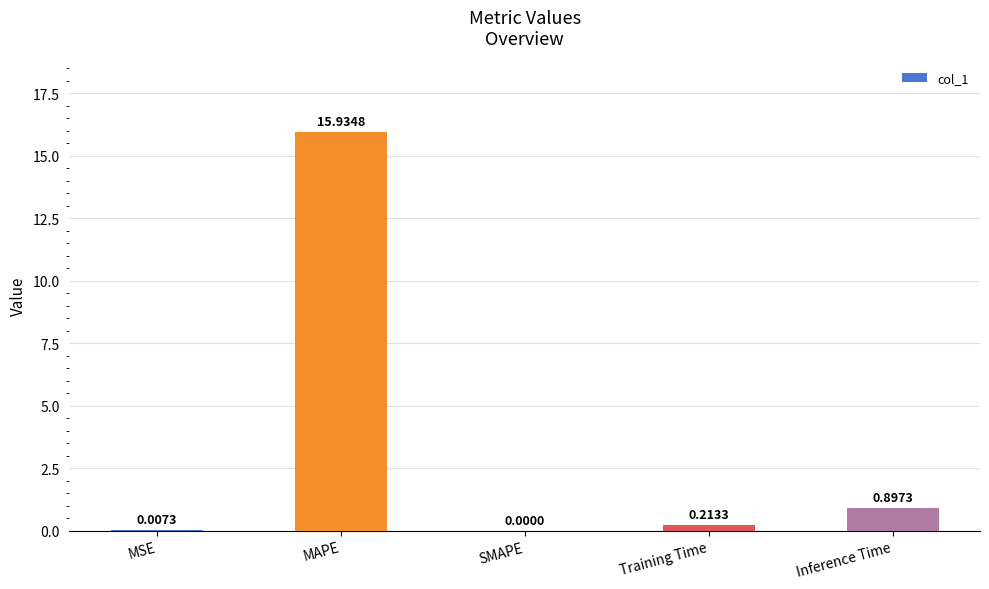

Between MAPE and SMAPE, which is larger?

MAPE